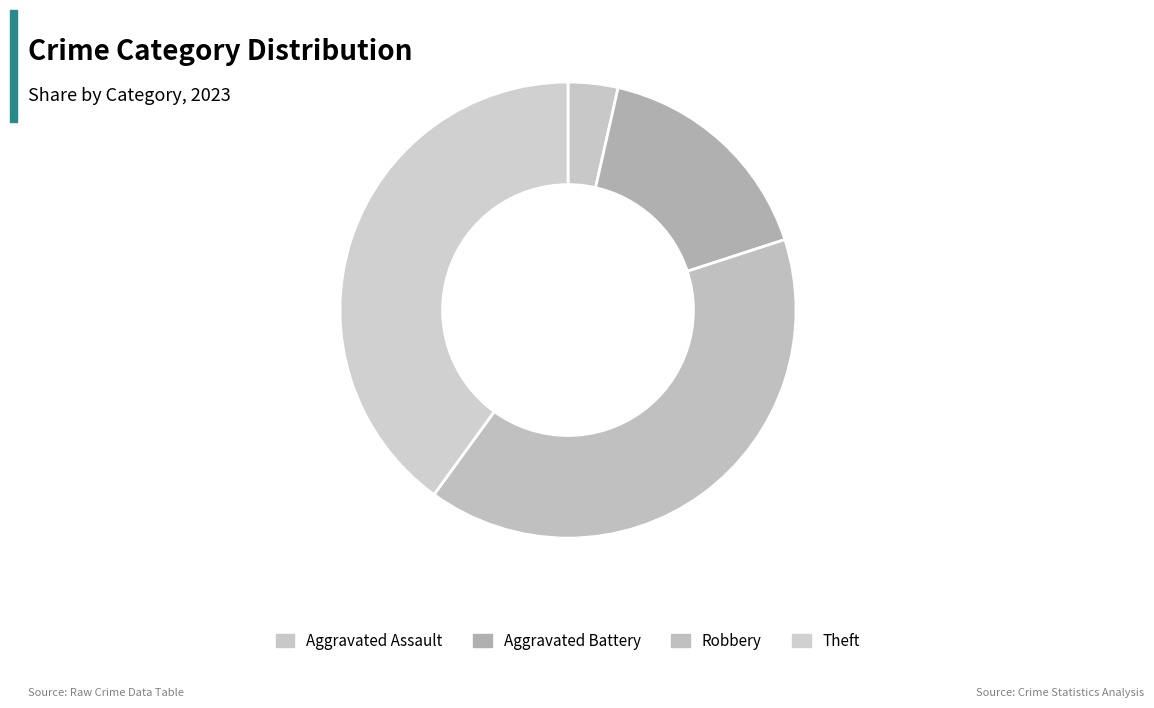

Count the number of slices in the pie.

4